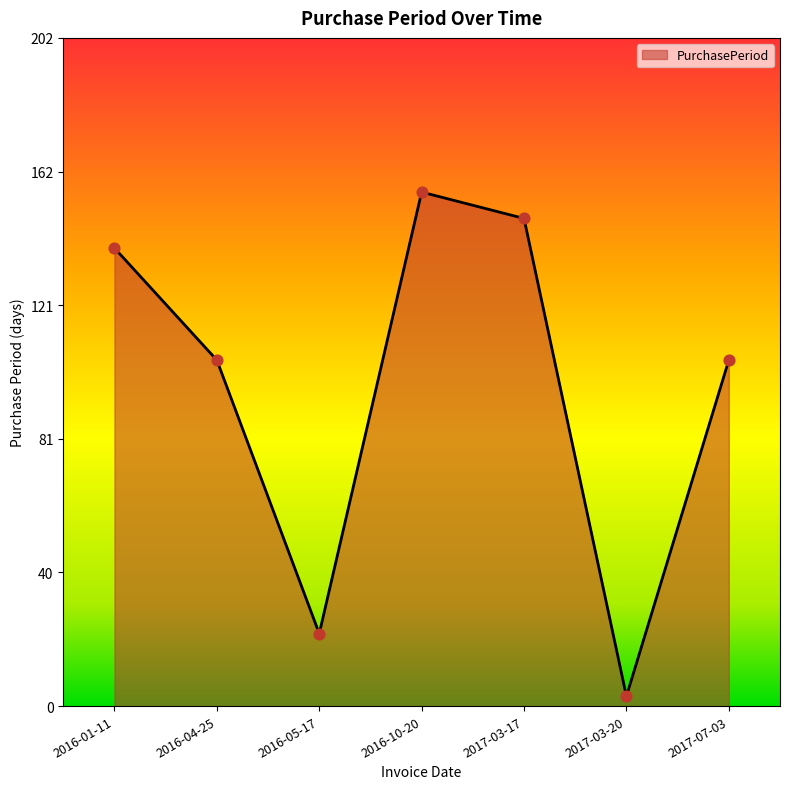

What is the change in value from 2017-03-20 to 2017-07-03?

+102